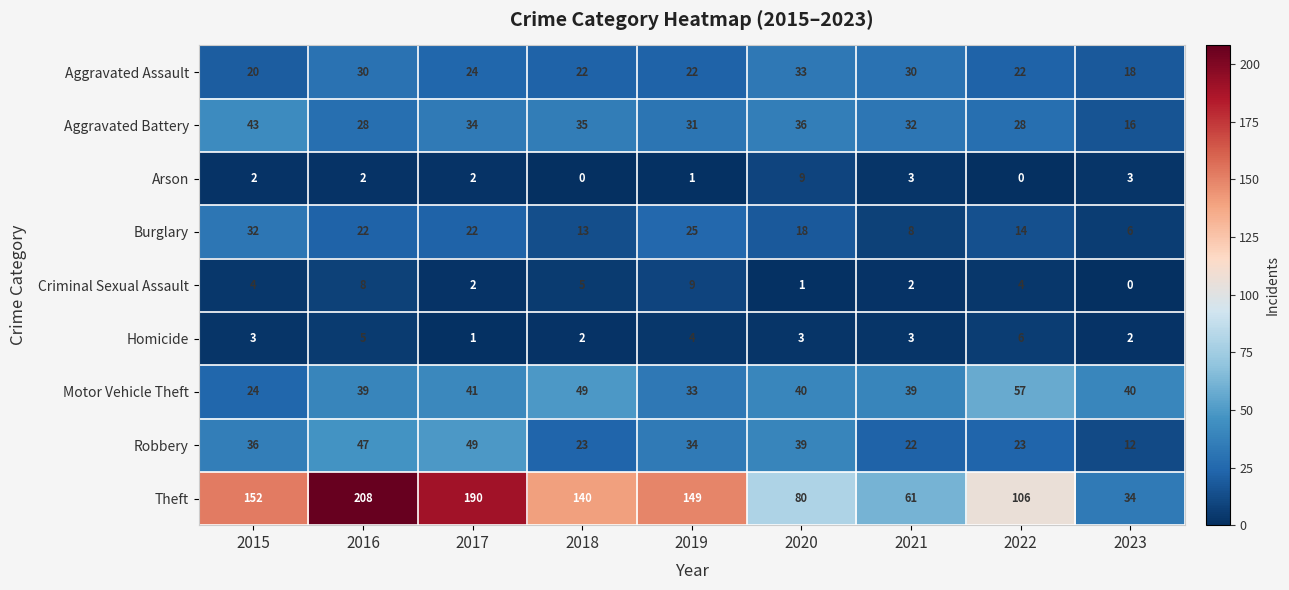

The Theft series shows 149 at 2019. True or false?

True